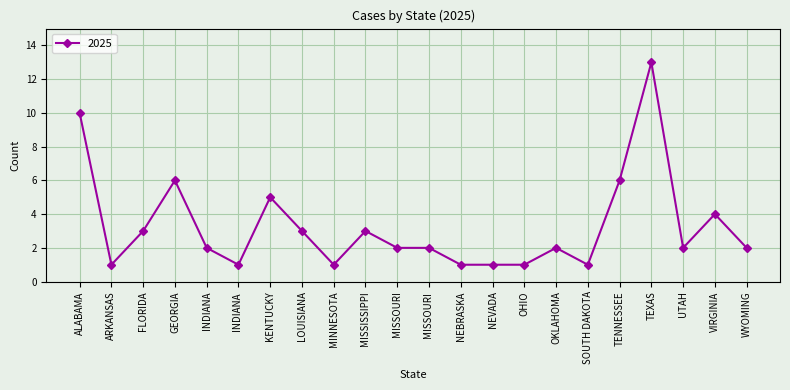

Which has a higher value, ALABAMA or MISSISSIPPI?

ALABAMA